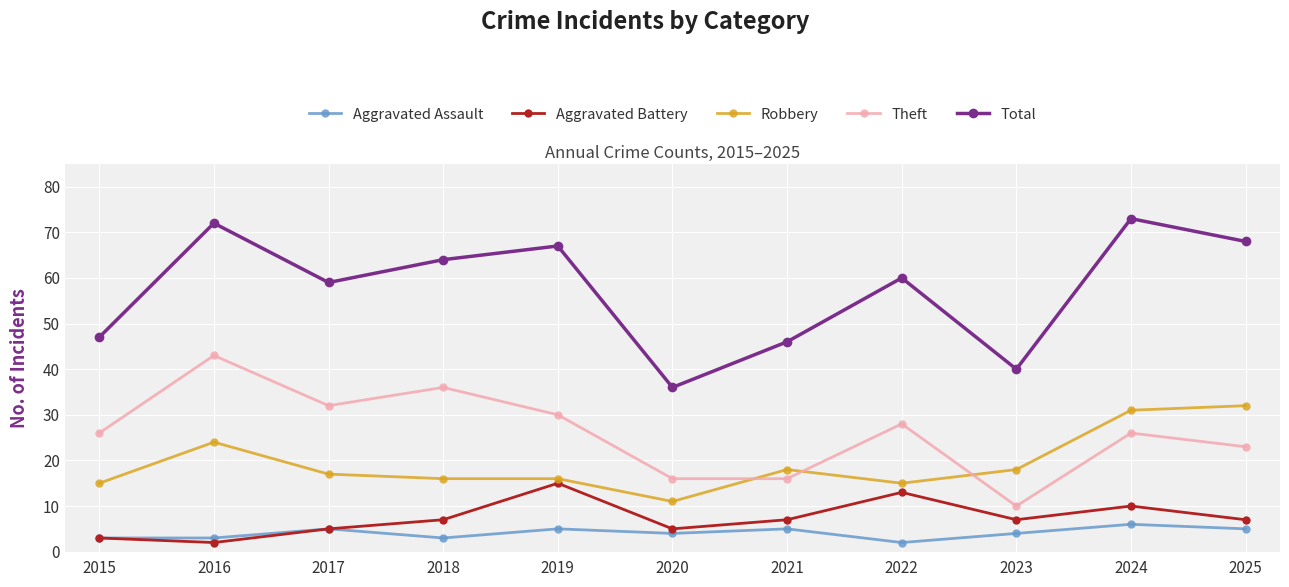

What is the spread (max minus min) of values at 2023?

36